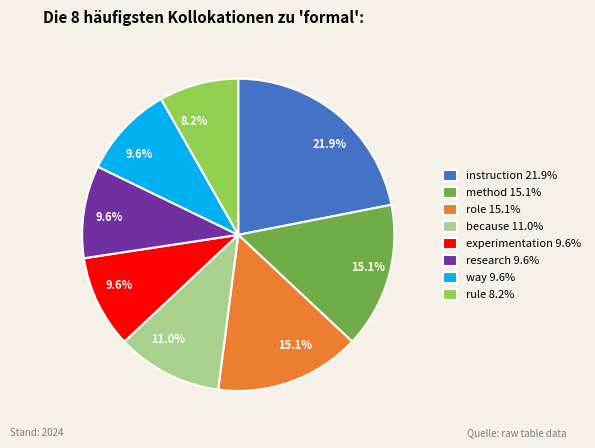

Do rule and role together represent more than half of the pie?

No